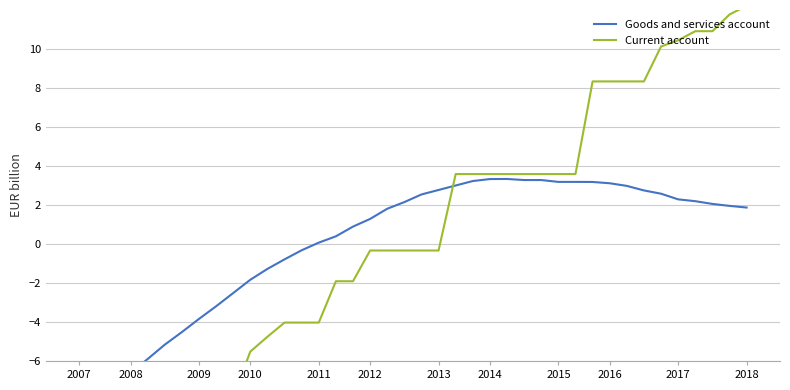

What is the difference between the second highest and second lowest values in the Goods and services account series?

12.3